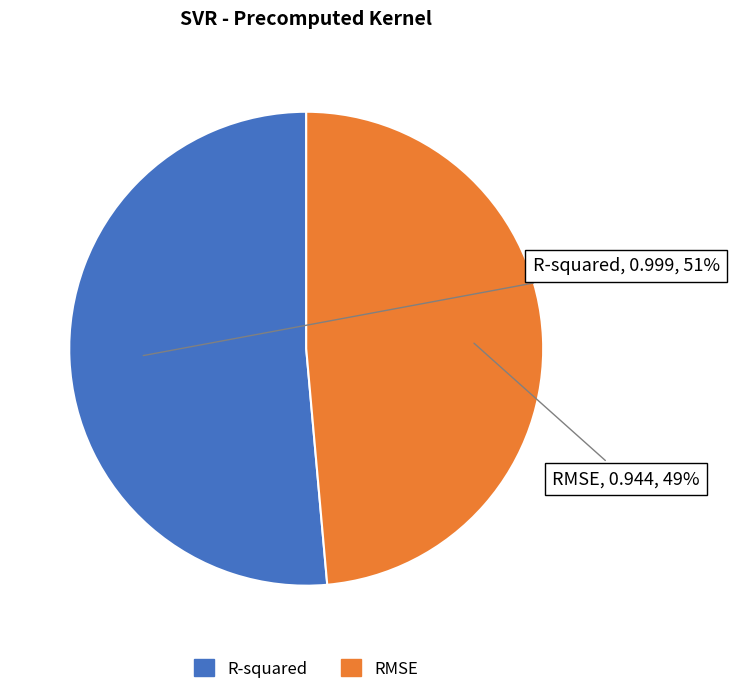

What is the majority slice?

R-squared